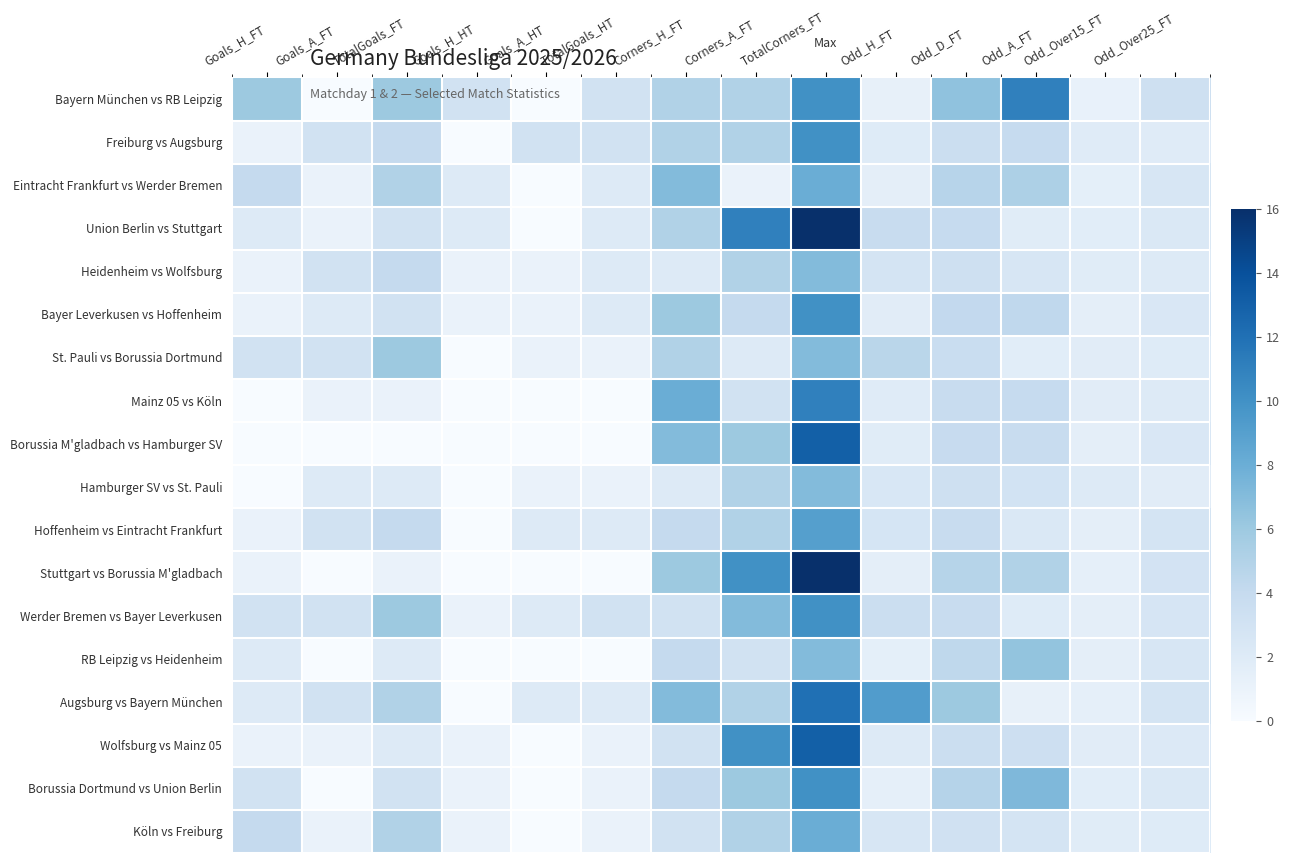

At which category is the sum across all series the highest?

TotalCorners_FT